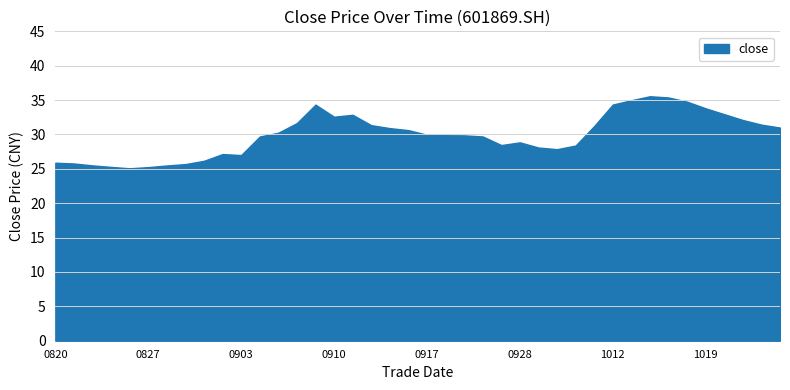

Does the chart display data point markers on the line(s)?

No